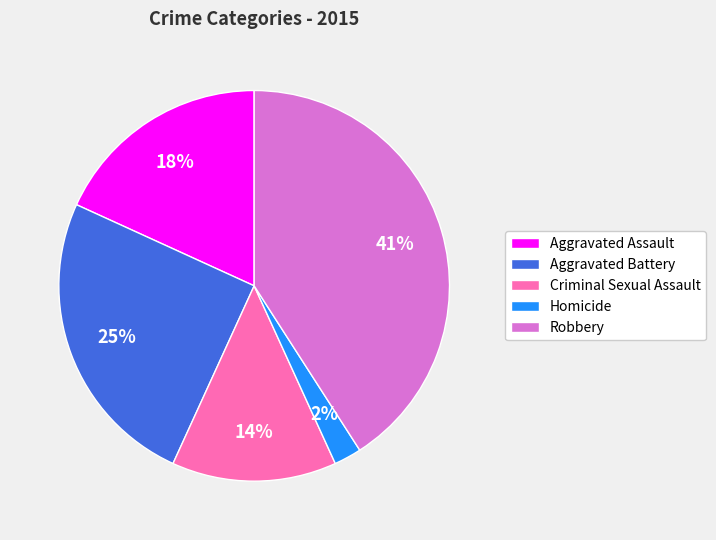

Is there a majority slice in this chart?

No